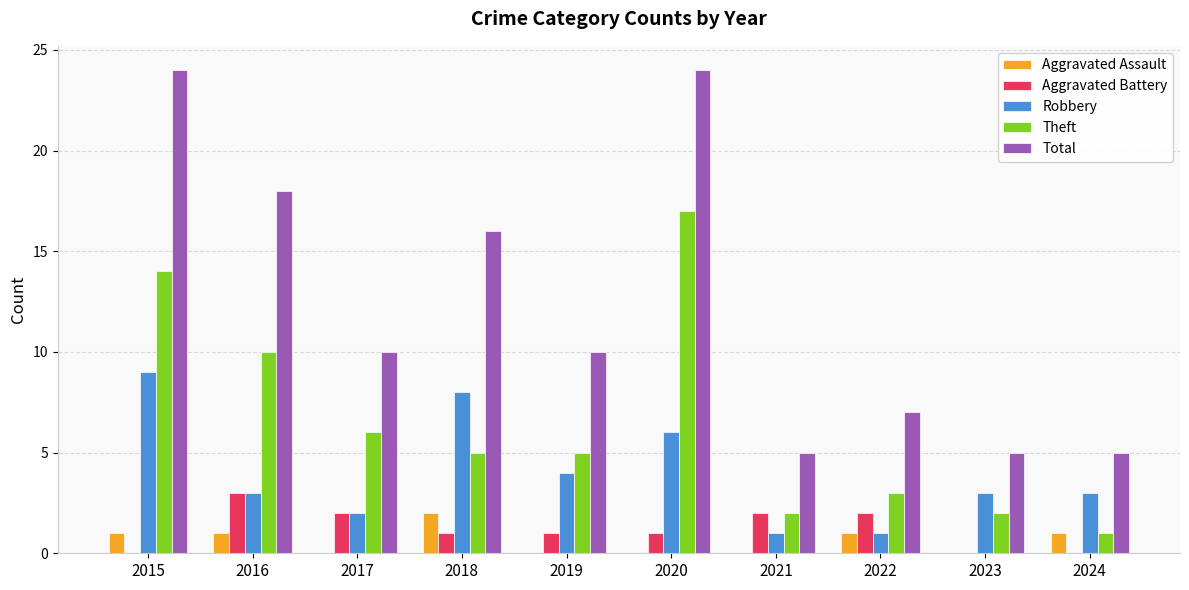

Where does the Aggravated Battery series first go above 1?

2016